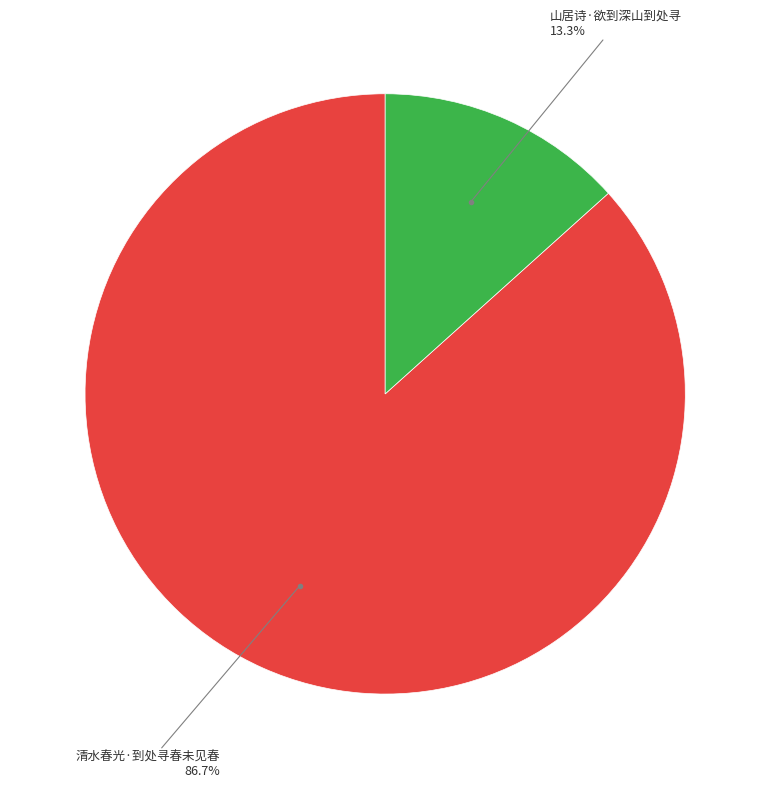

Does any single category account for the majority?

Yes